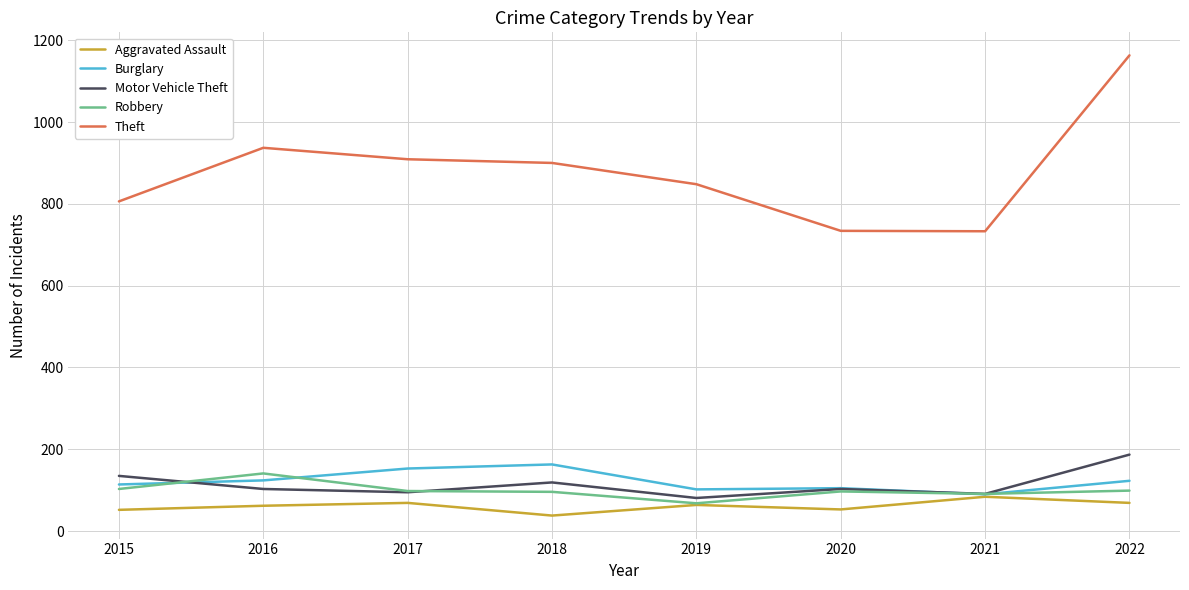

What is the difference between the second highest and second lowest values in the Aggravated Assault series?

17